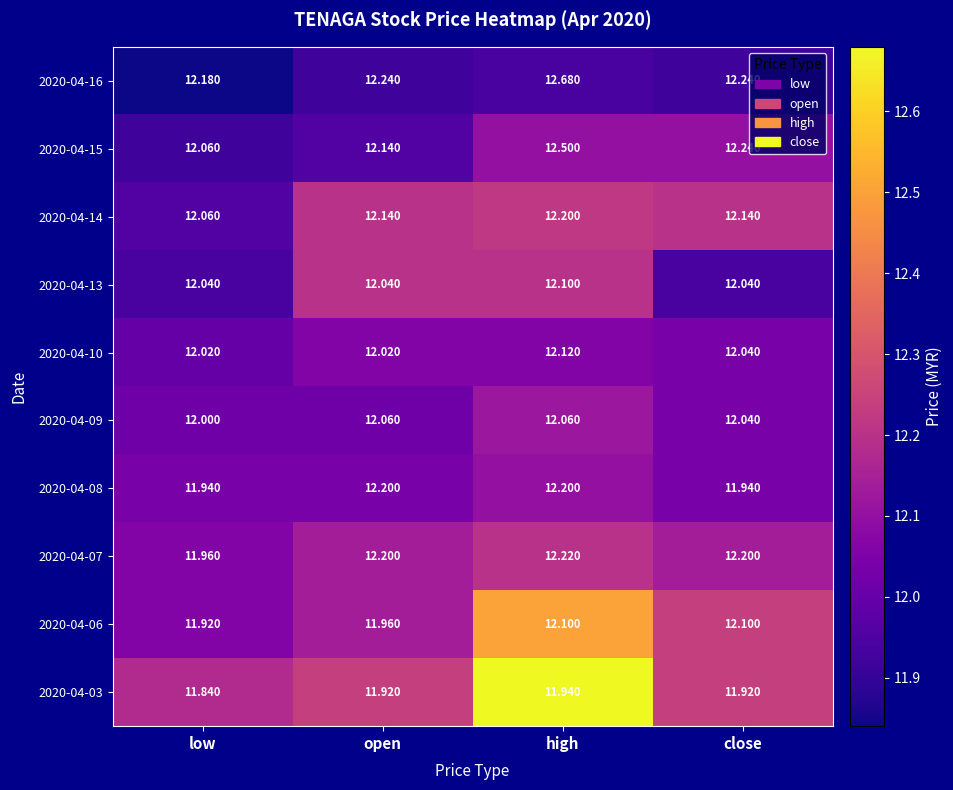

Is the value of 2020-04-09 at open greater than the value of 2020-04-10 at close?

Yes